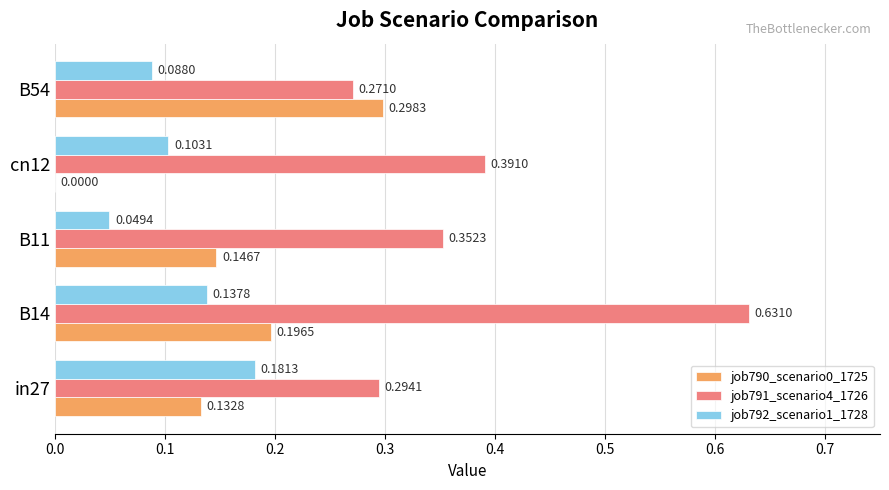

What is the total value across all series at B11?

0.5